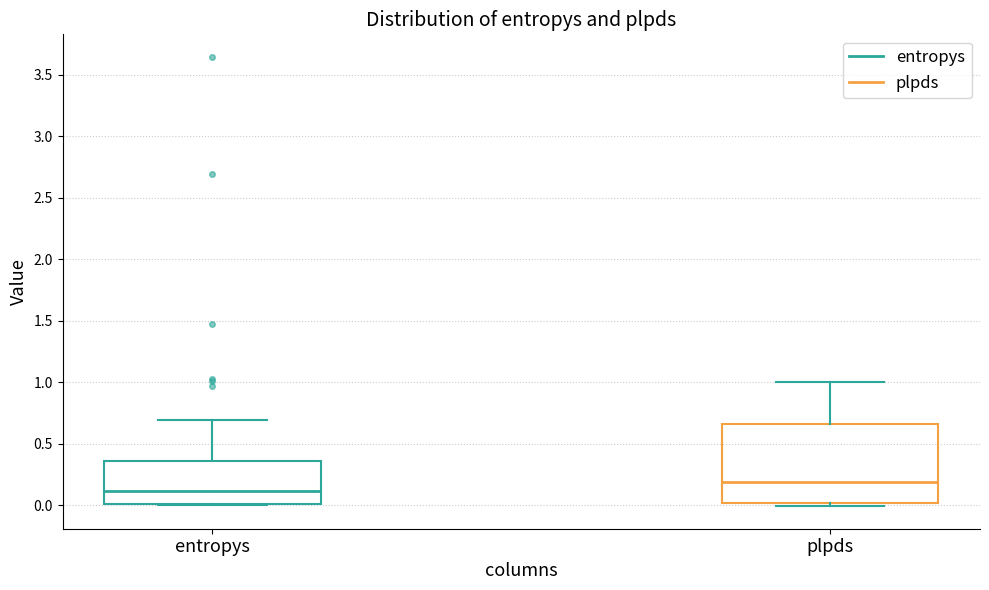

Which box is the tallest, from its lower edge to its upper edge?

plpds